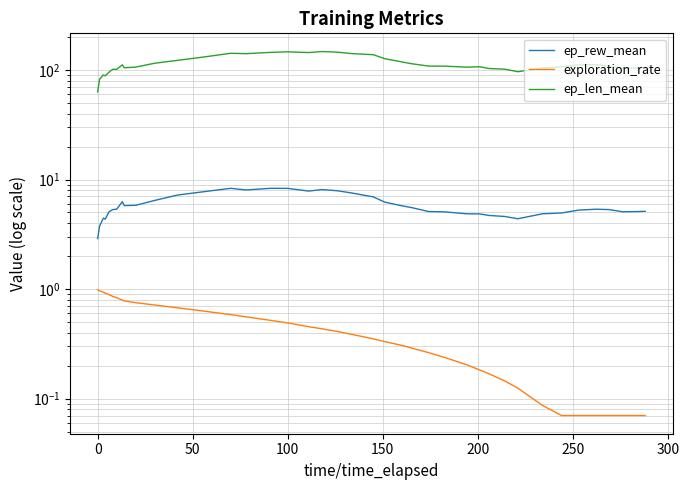

Count the number of data series in this chart.

3